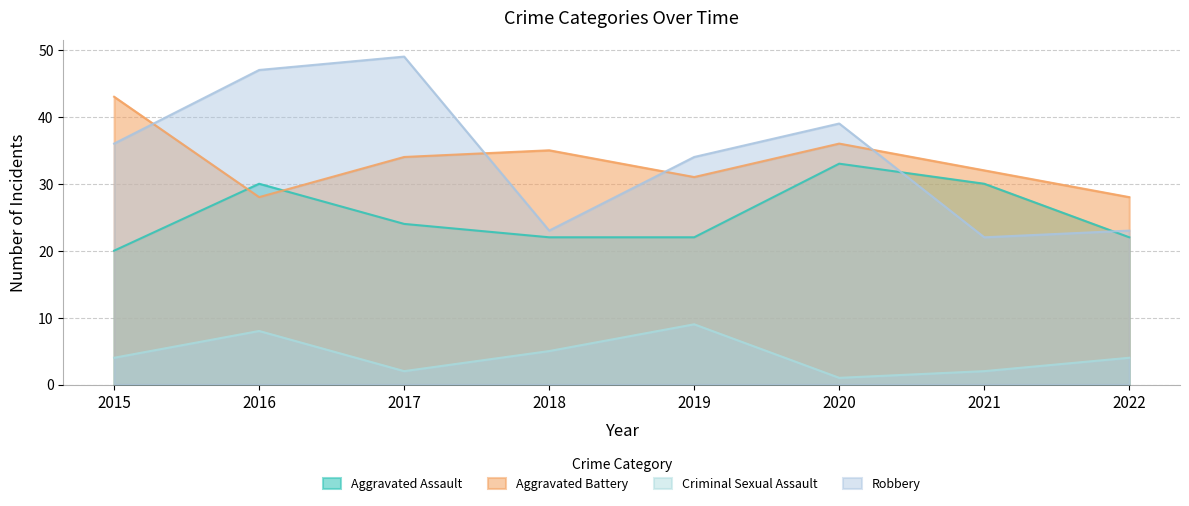

Rank the series by their maximum value, from highest to lowest.

Robbery, Aggravated Battery, Aggravated Assault, Criminal Sexual Assault